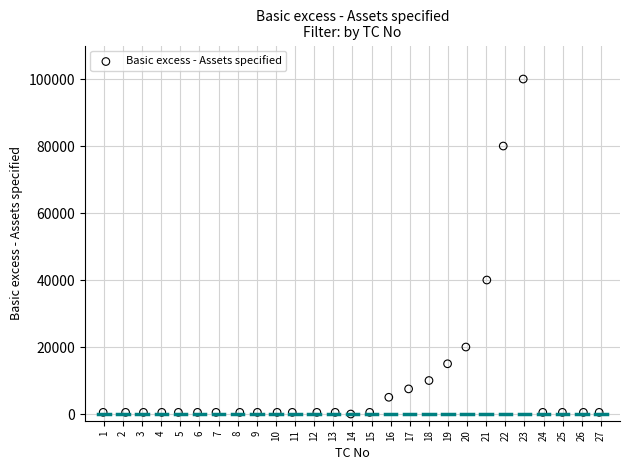

What Y value in the scatter plot is closest to 50000?

40000